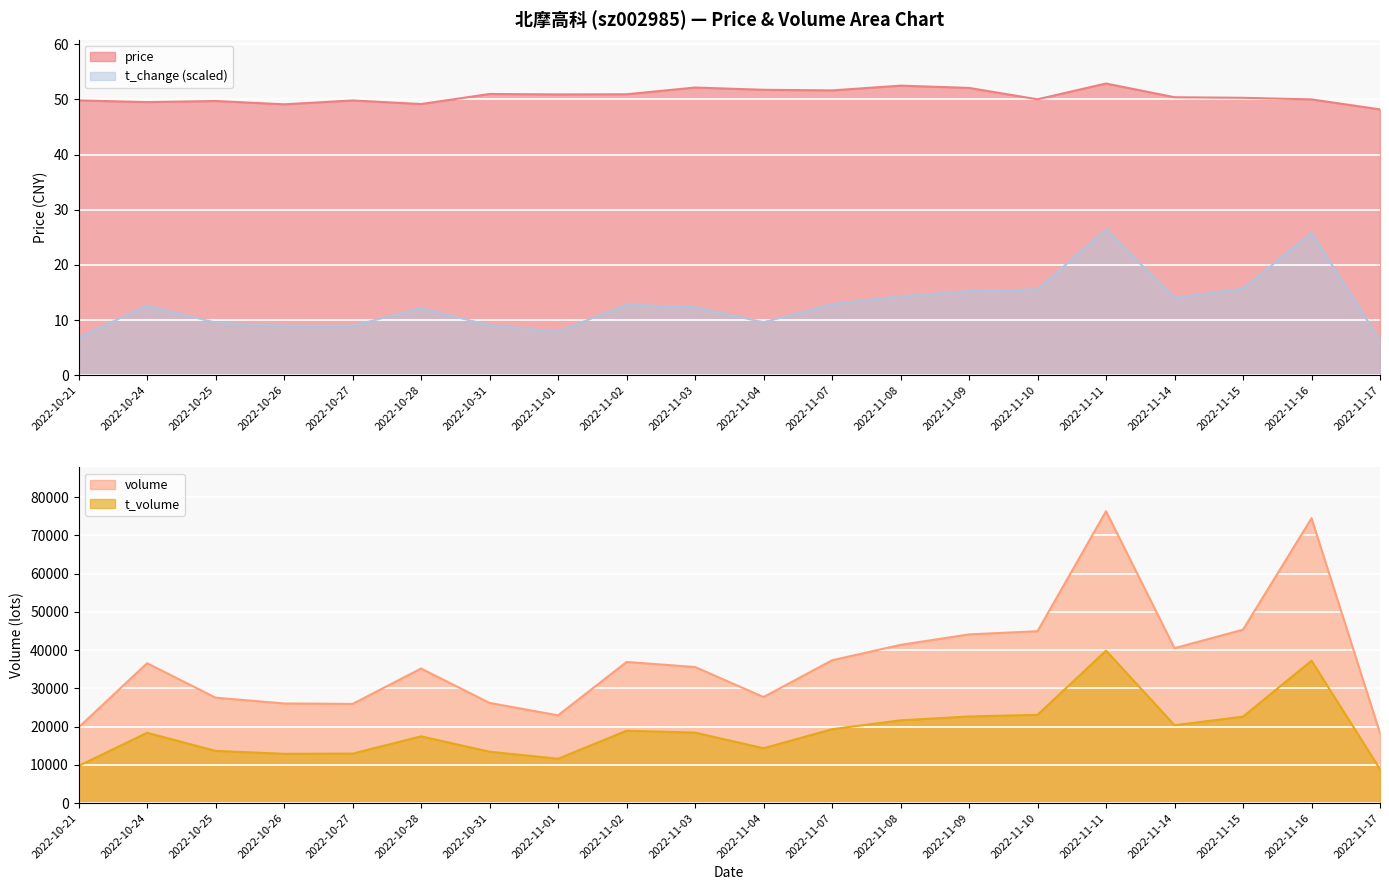

At 2022-11-02, list the series in order from smallest to largest.

t_change, price